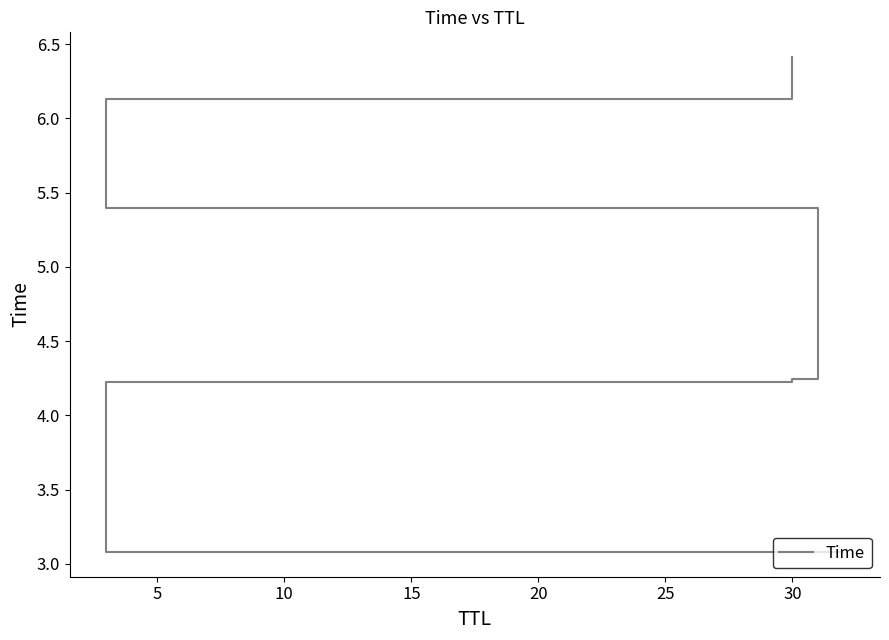

Between 20 and 25, which is larger?

25